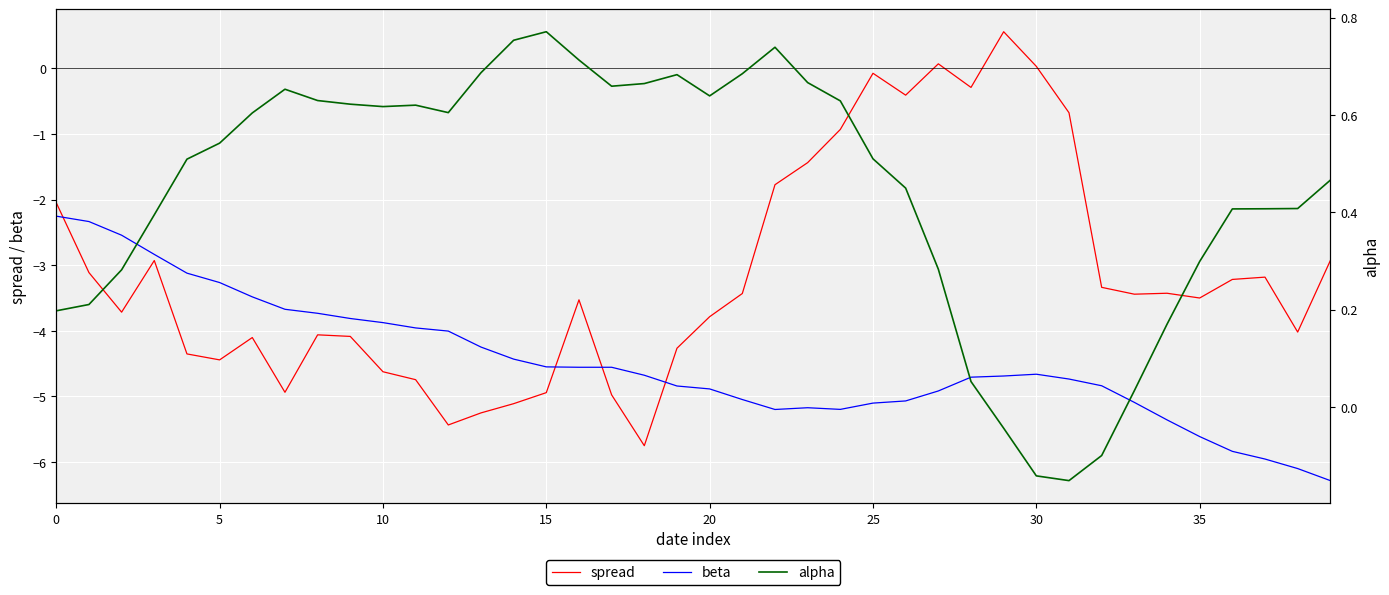

Reading left to right, what are all the values shown in this chart?

spread: -2.0	-3.1	-3.7	-2.9	-4.4	-4.4	-4.1	-4.9	-4.1	-4.1	-4.6	-4.7	-5.4	-5.3	-5.1	-4.9	-3.5	-5.0	-5.8	-4.3	-3.8	-3.4	-1.8	-1.4	-0.9	-0.1	-0.4	0.1	-0.3	0.6	0.0	-0.7	-3.3	-3.4	-3.4	-3.5	-3.2	-3.2	-4.0	-2.9
beta: -2.3	-2.3	-2.5	-2.8	-3.1	-3.3	-3.5	-3.7	-3.7	-3.8	-3.9	-4.0	-4.0	-4.2	-4.4	-4.5	-4.6	-4.6	-4.7	-4.8	-4.9	-5.0	-5.2	-5.2	-5.2	-5.1	-5.1	-4.9	-4.7	-4.7	-4.7	-4.7	-4.8	-5.1	-5.4	-5.6	-5.8	-6.0	-6.1	-6.3
alpha: 0.2	0.2	0.3	0.4	0.5	0.5	0.6	0.7	0.6	0.6	0.6	0.6	0.6	0.7	0.8	0.8	0.7	0.7	0.7	0.7	0.6	0.7	0.7	0.7	0.6	0.5	0.4	0.3	0.1	-0.0	-0.1	-0.2	-0.1	0.0	0.2	0.3	0.4	0.4	0.4	0.5